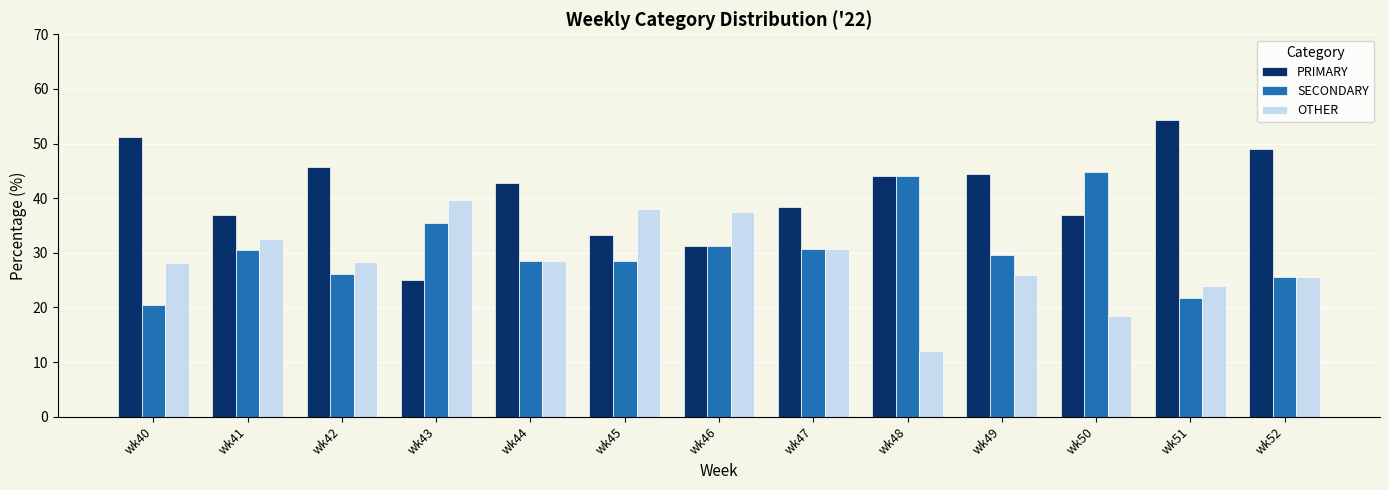

What is the total value across all series at wk47?

100.0